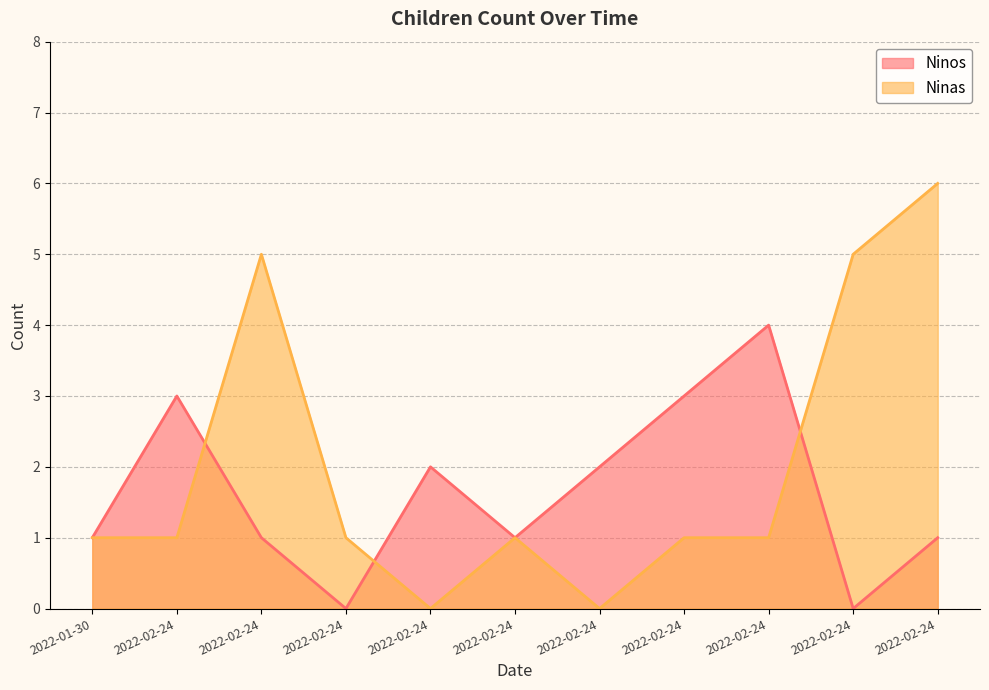

What is the average value of the Ninos series?

2